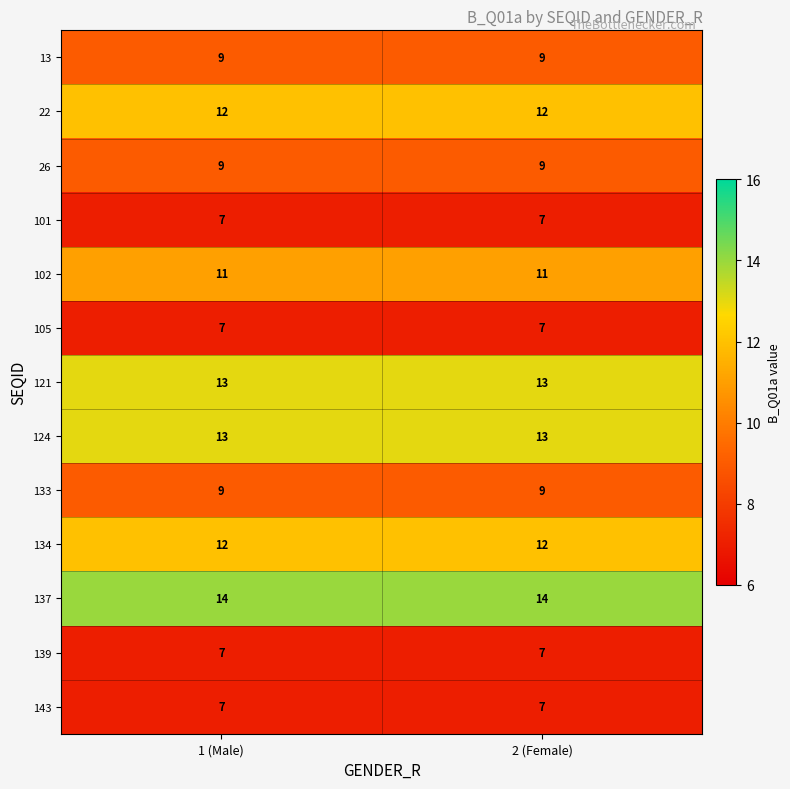

What is the sum of all 137 values?

28